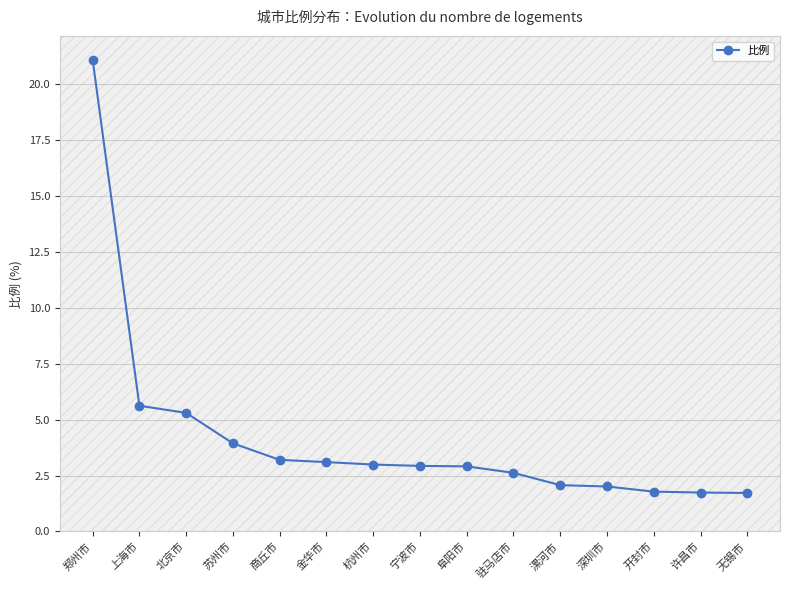

The chart shows a value of 5.3 at 北京市. True or false?

True